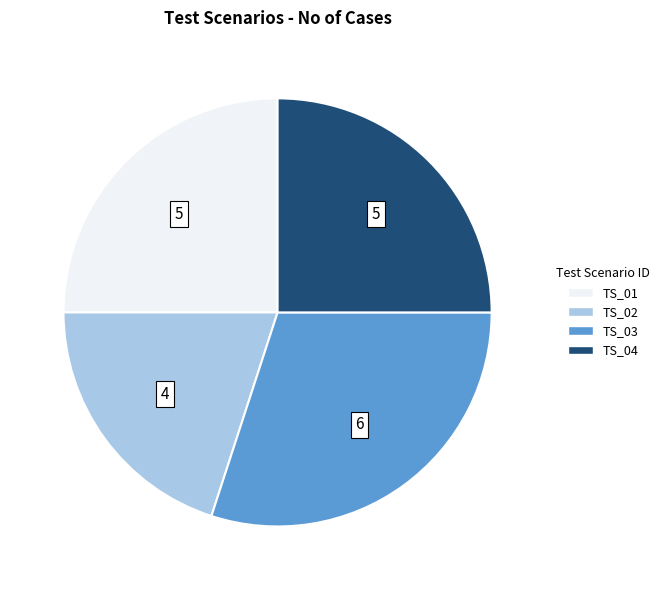

Combined, do TS_02 and TS_01 account for over 50%?

No